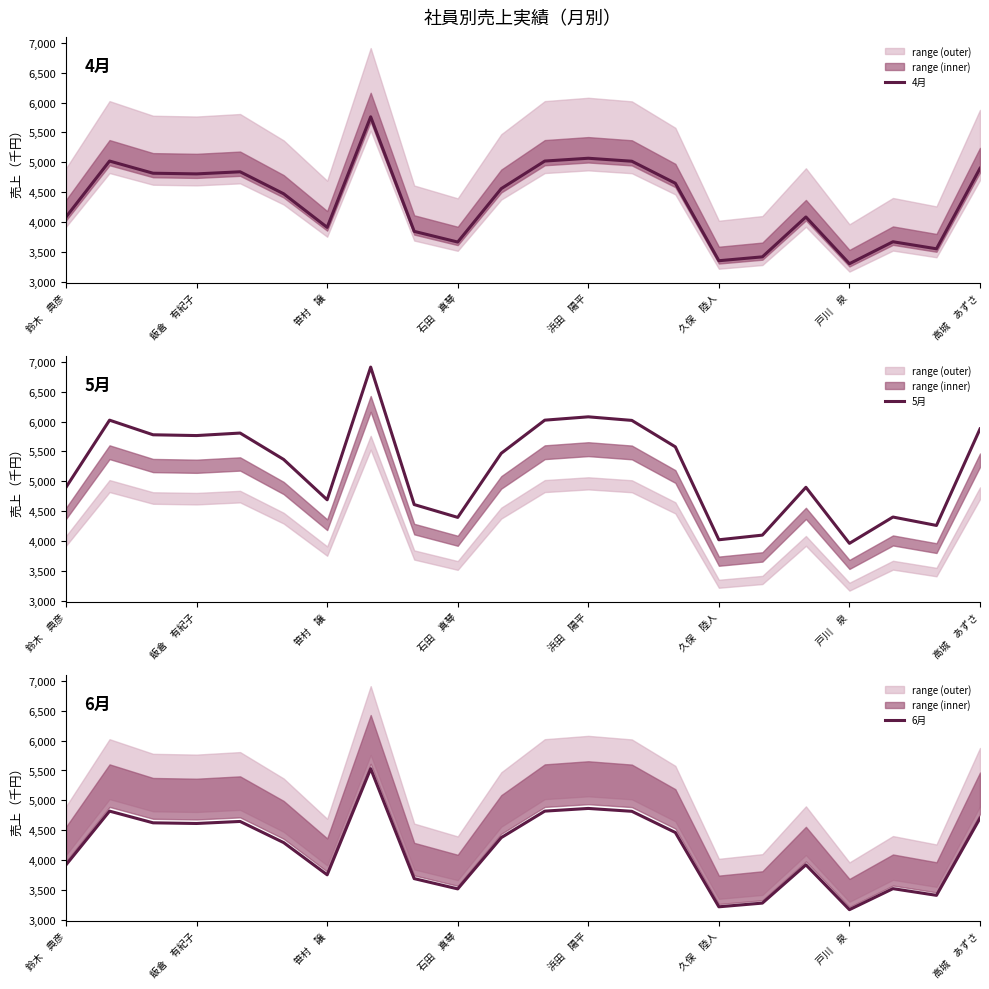

At which label does 6月 reach its minimum?

戸川　泉